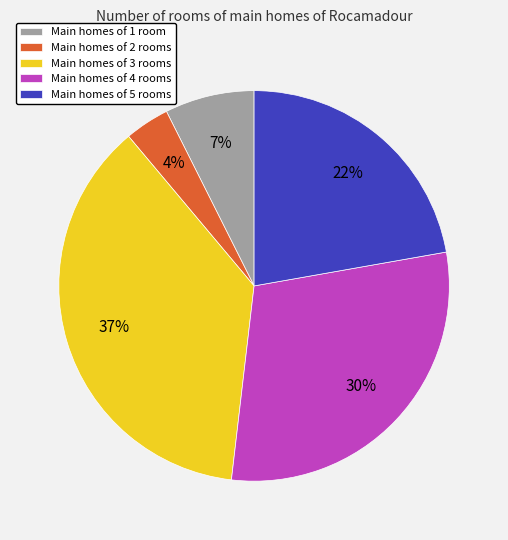

Do Main homes of 3 rooms and Main homes of 1 room together represent more than half of the pie?

No